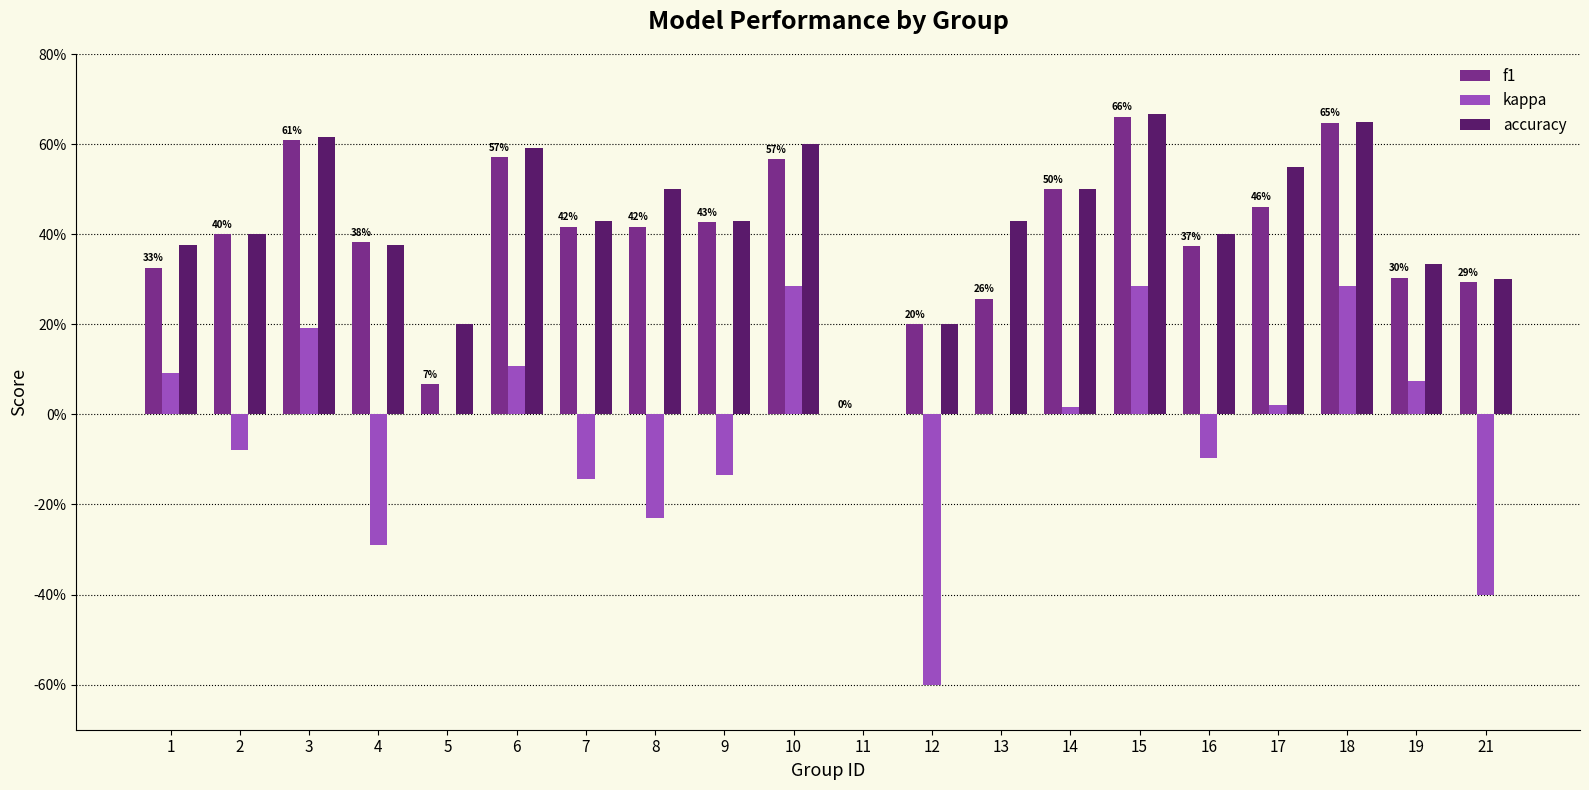

Are the bars horizontal?

No